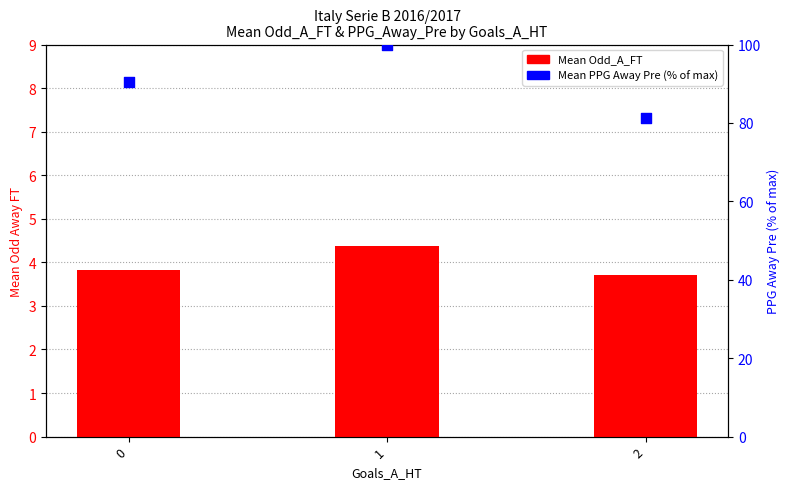

At how many categories does at least one series exceed 58?

3